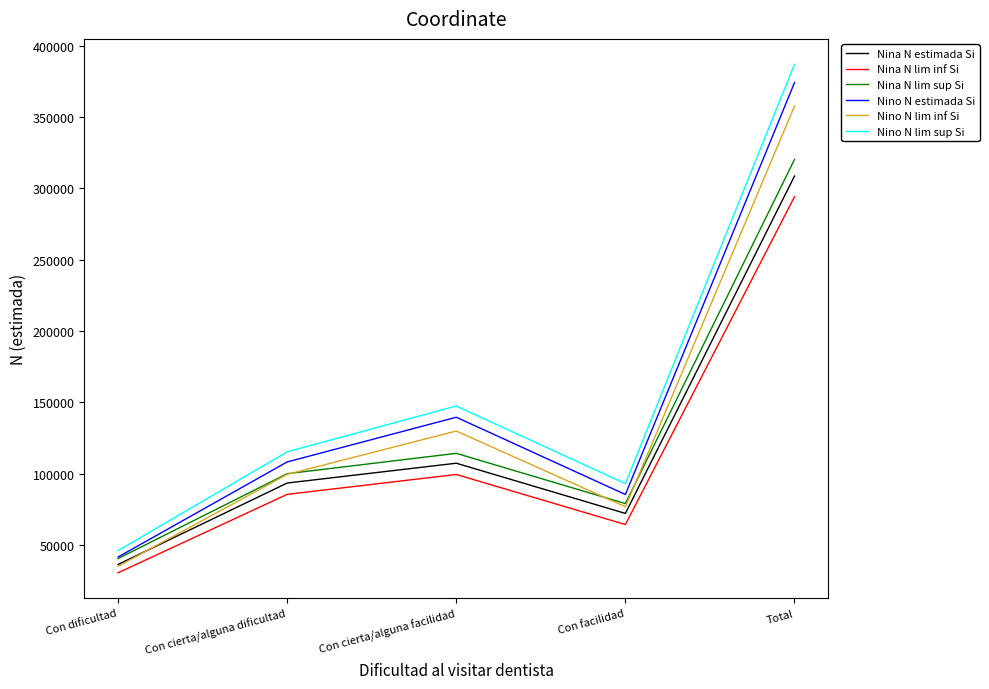

True or false: Nina N lim inf Si and Nino N lim sup Si intersect in this chart.

False